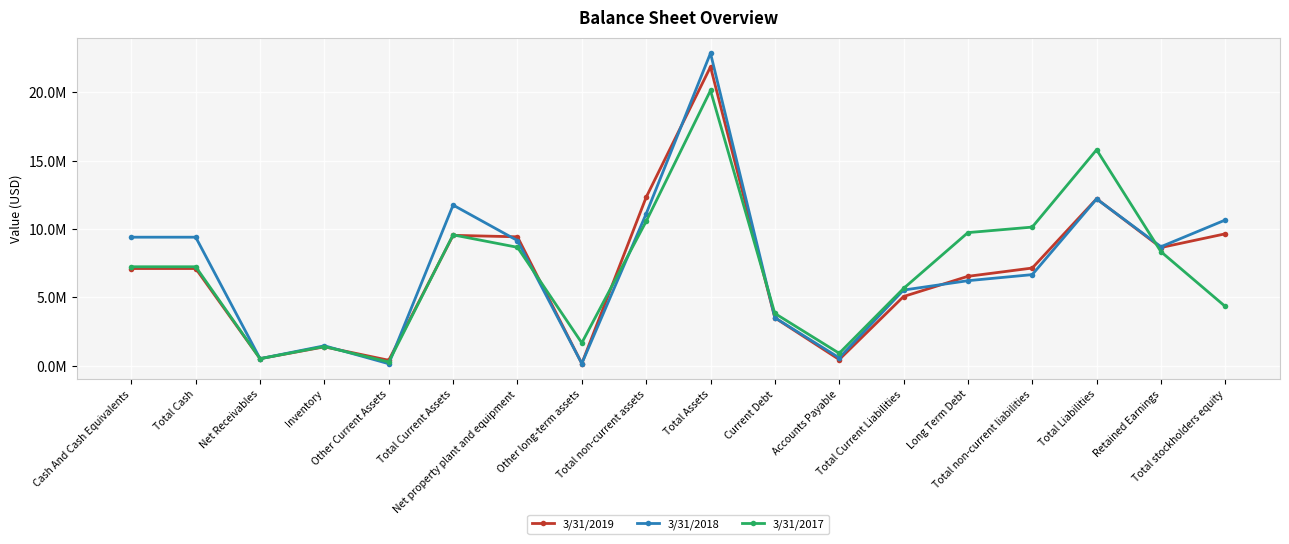

What are all the series names shown in the legend?

3/31/2019, 3/31/2018, 3/31/2017